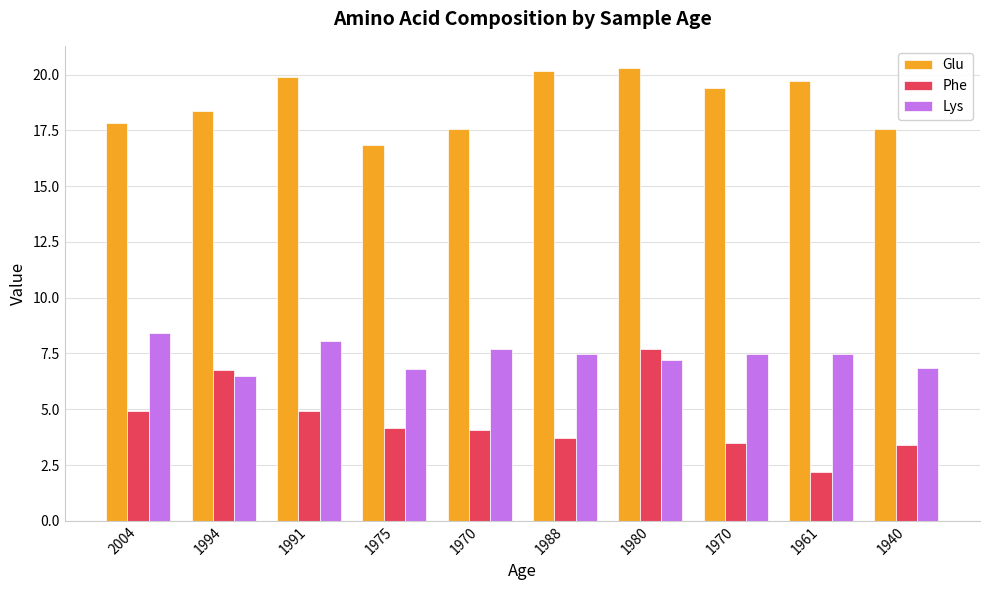

Is it true that Glu equals 11.4 at 1970?

False